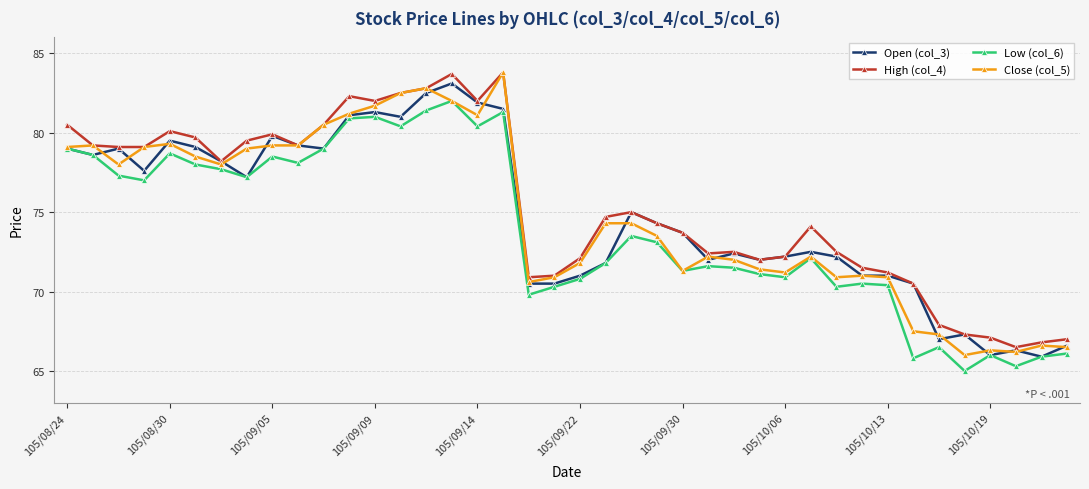

What are all the series names shown in the legend?

Open (col_3), High (col_4), Low (col_6), Close (col_5)